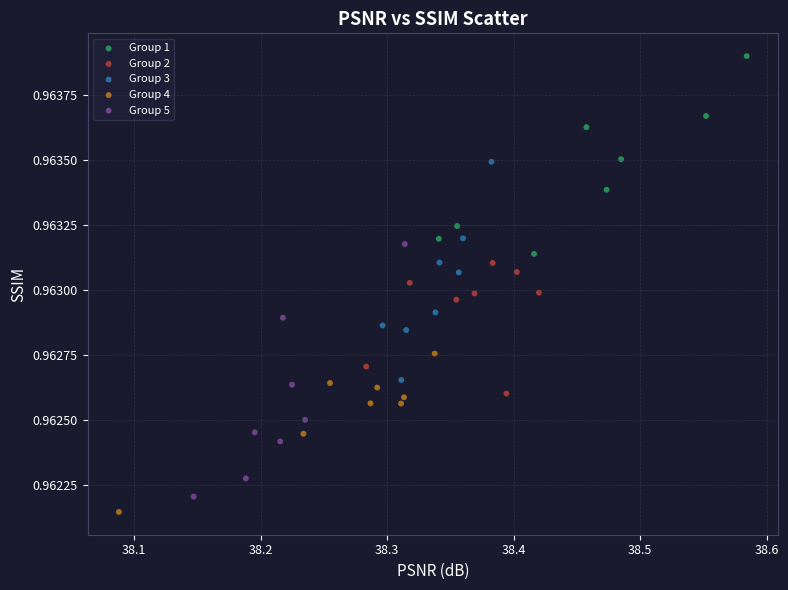

Which series contains the lowest Y value?

Group 4